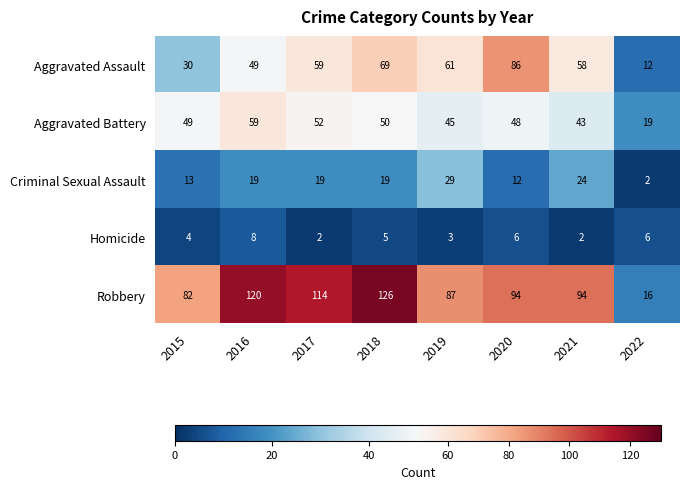

Which series changed the most between 2019 and 2020?

Aggravated Assault